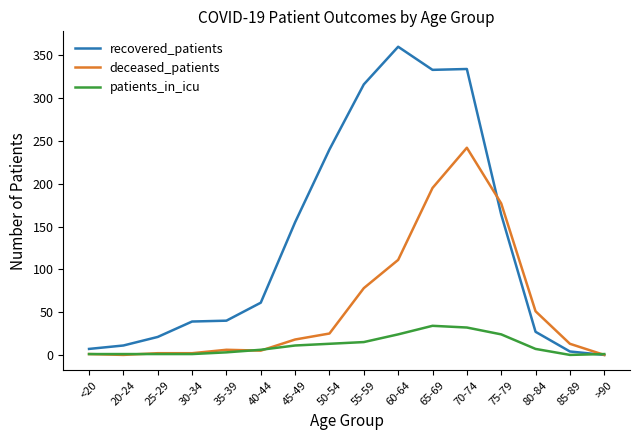

What is the highest value of the deceased_patients series?

242